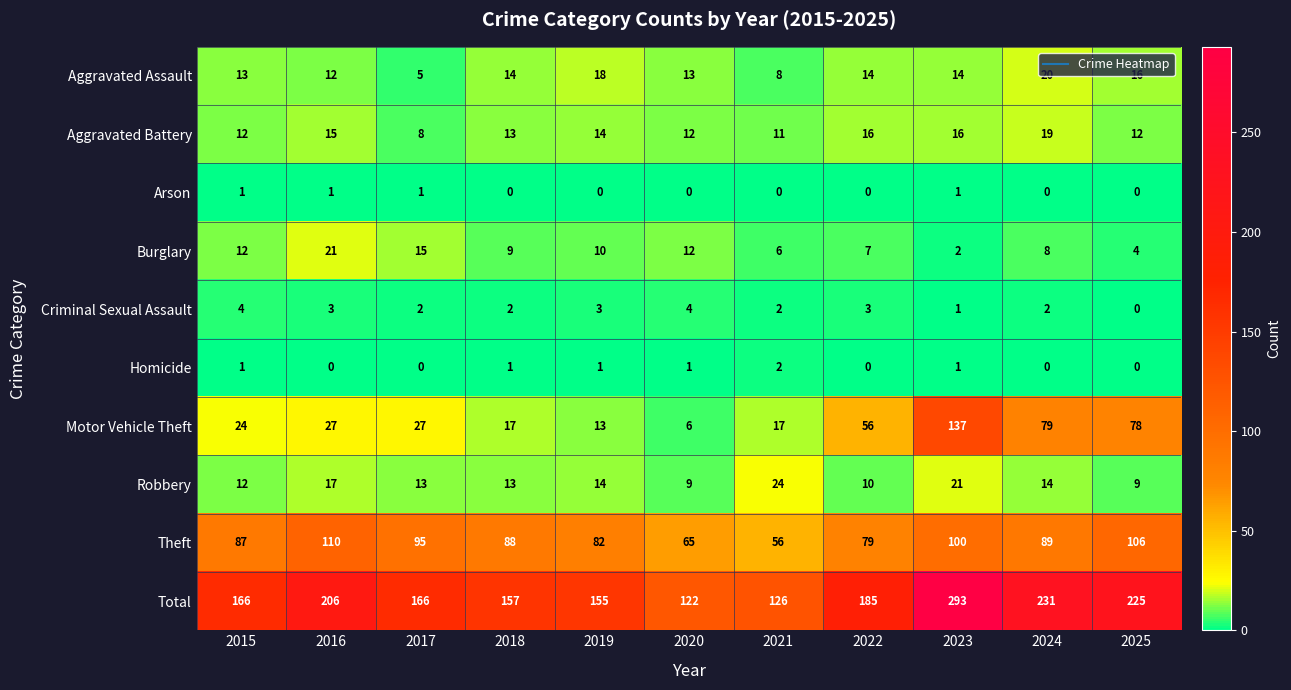

Is the value of Total at 2024 greater than the value of Arson at 2016?

Yes